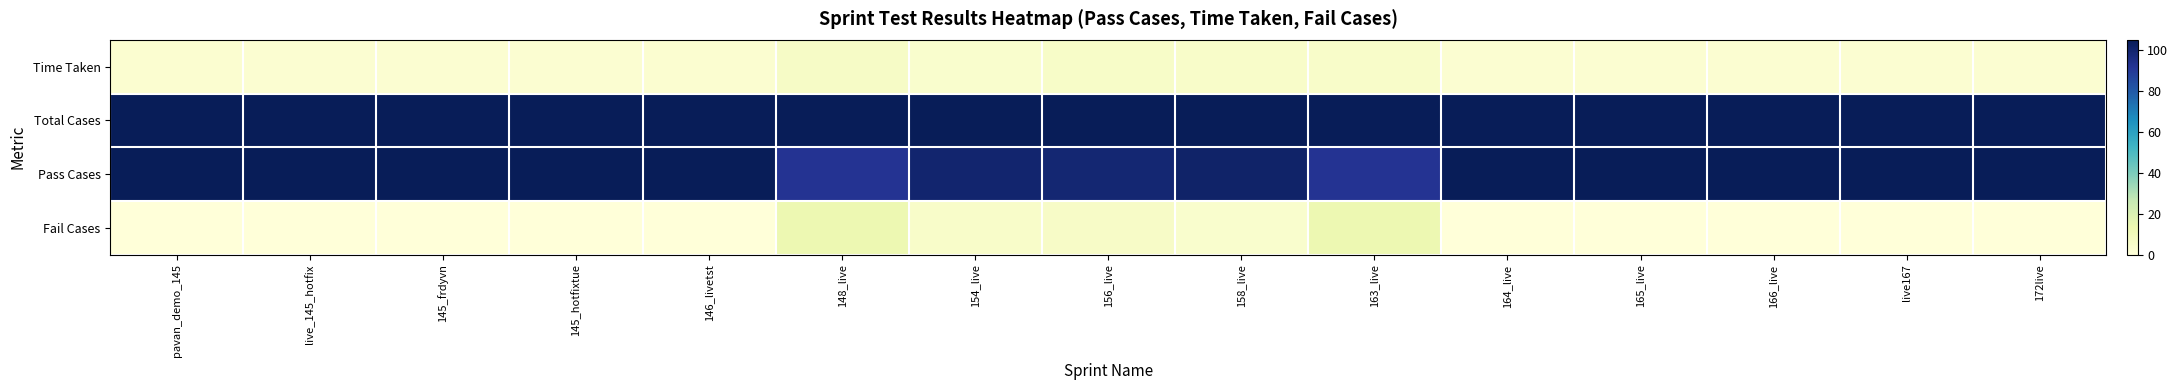

Between pavan_demo_145 and 156_live, which series saw the biggest shift?

Pass Cases